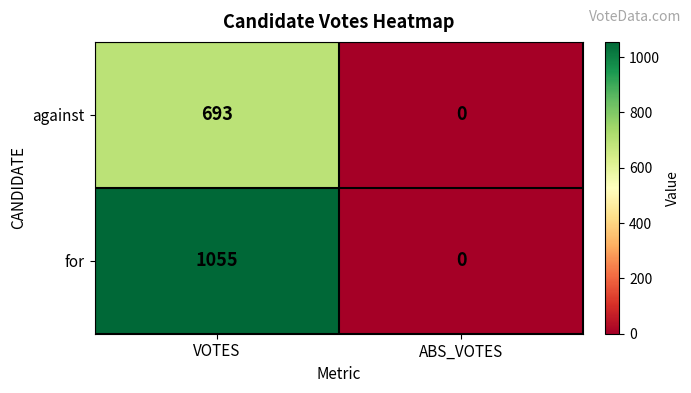

At which category is the sum across all series the highest?

VOTES